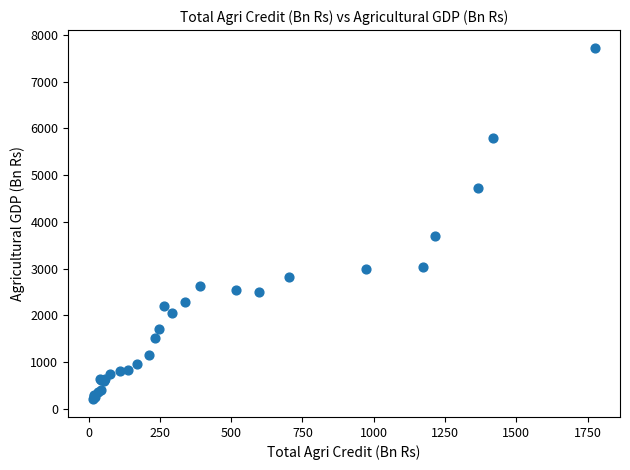

What Y value in the scatter plot is closest to 3965?

3704.3